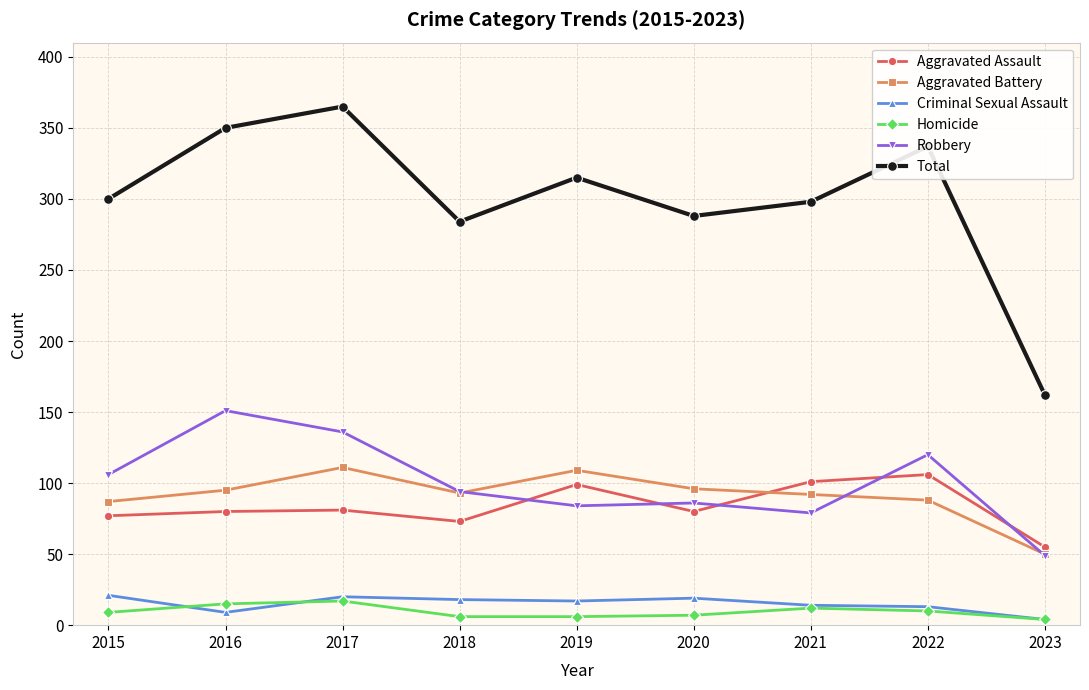

True or false: Criminal Sexual Assault has more than 1 interior local peaks.

True